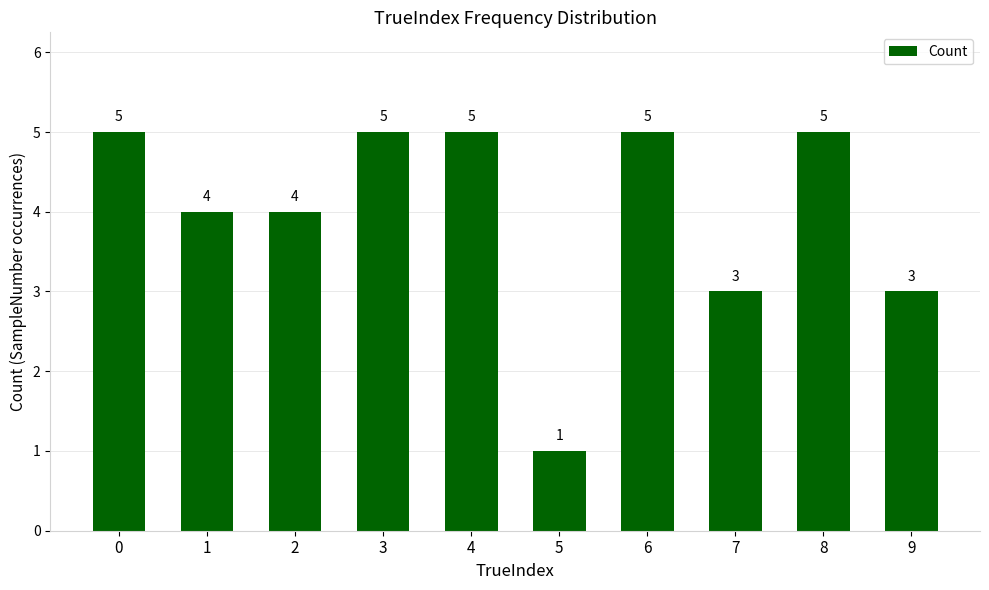

True or false: the data shows 3 at 7.

True